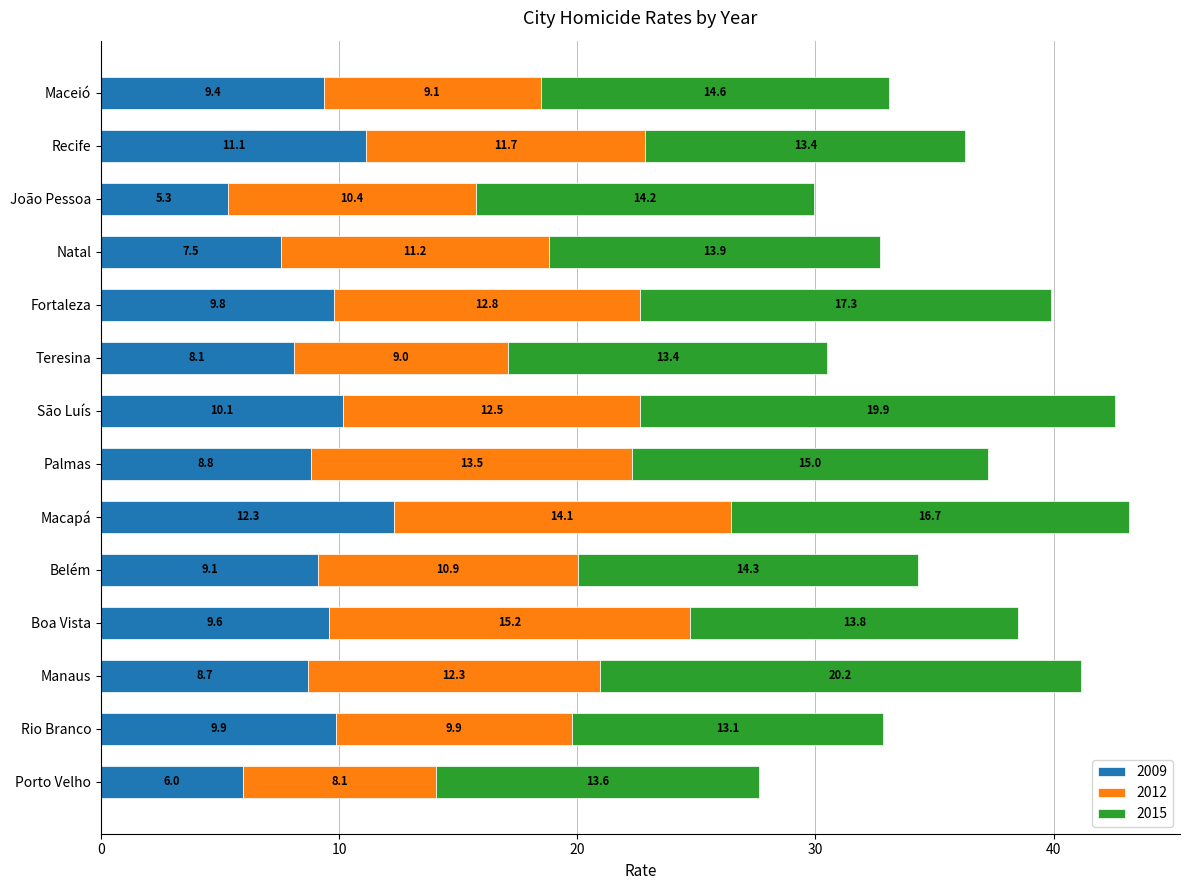

At which category is the sum across all series the highest?

Macapá